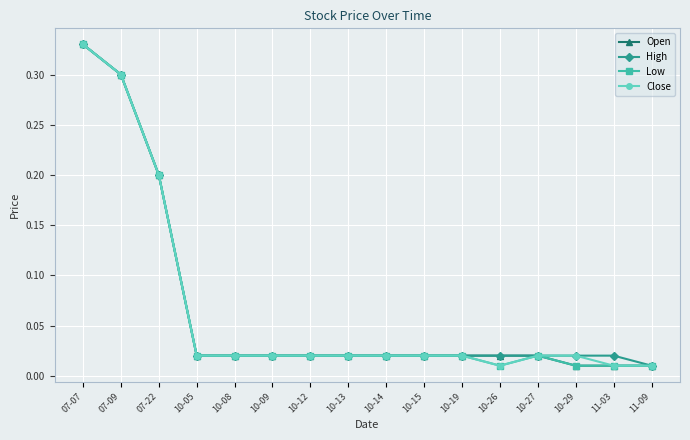

At how many categories does at least one series exceed 0?

16